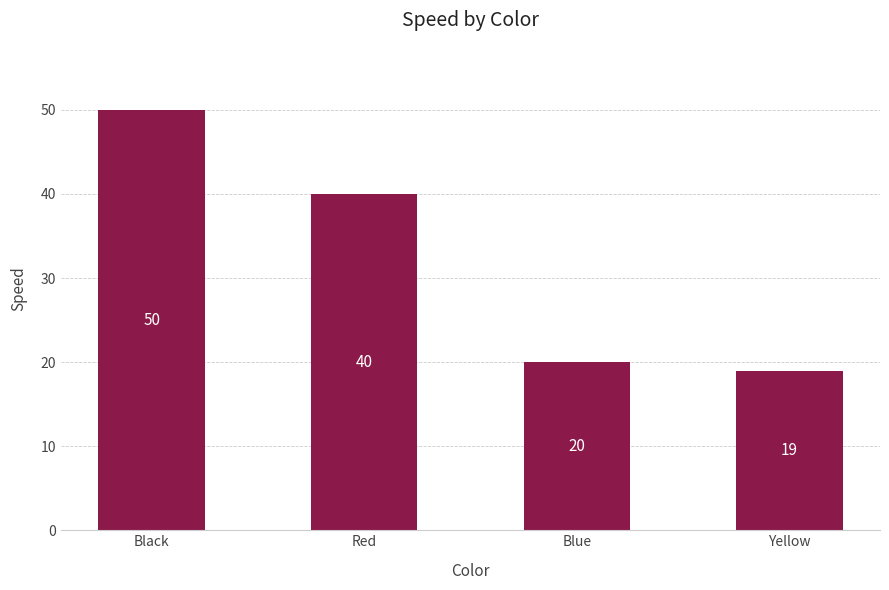

The value at Black is 50. True or false?

True